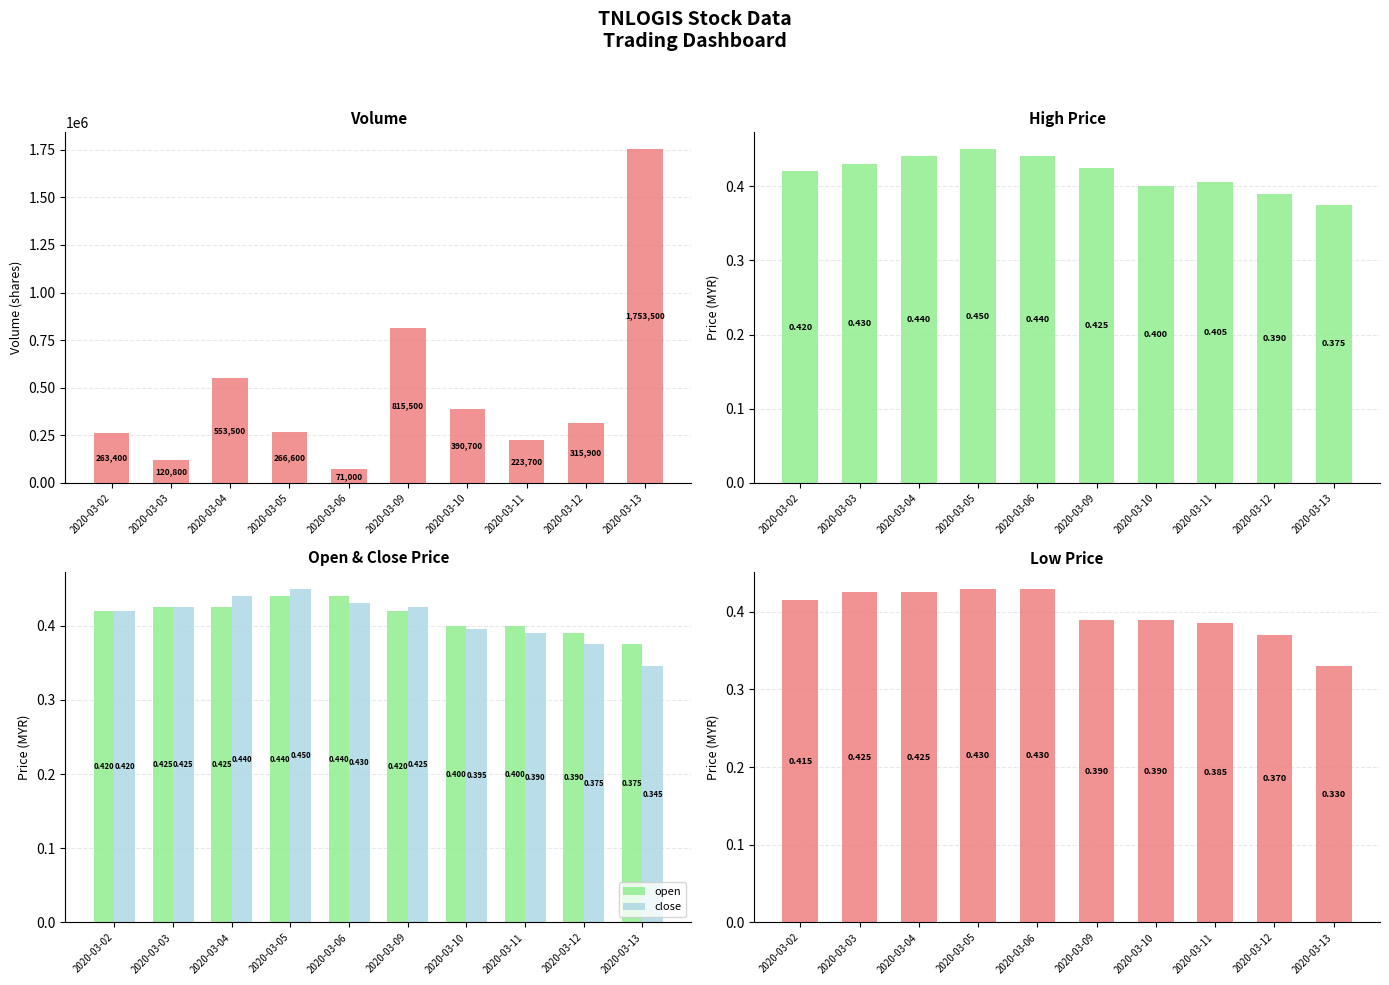

What is the difference between the maximum and minimum values in the open series?

0.1